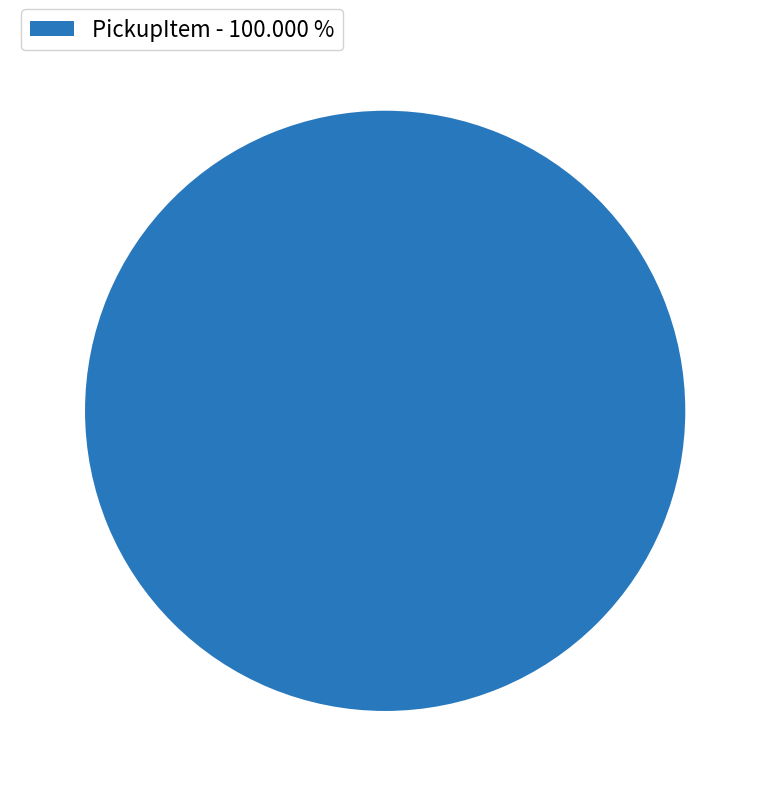

Which category accounts for the majority?

PickupItem - 100.000 %